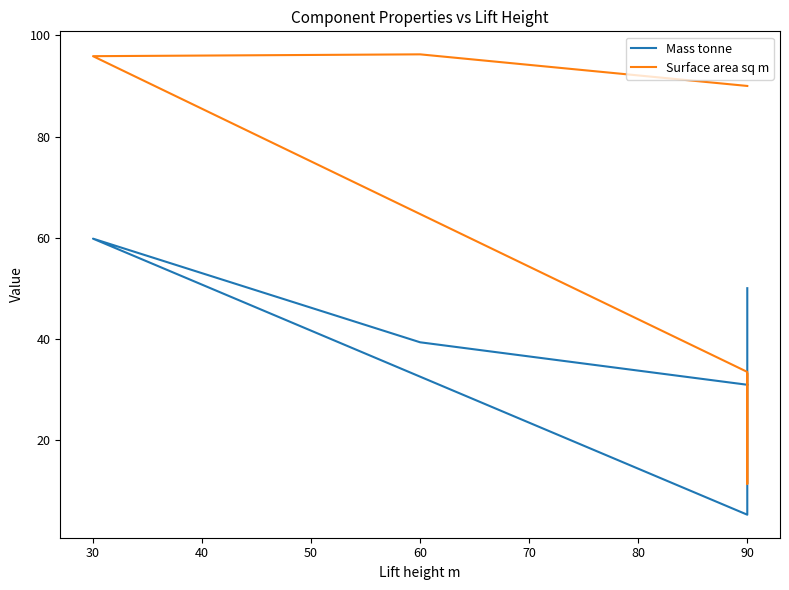

How many categories are shown in the chart?

8